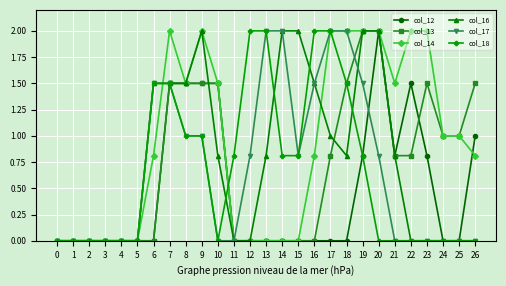

What is the difference between the highest and lowest values at 19?

1.2